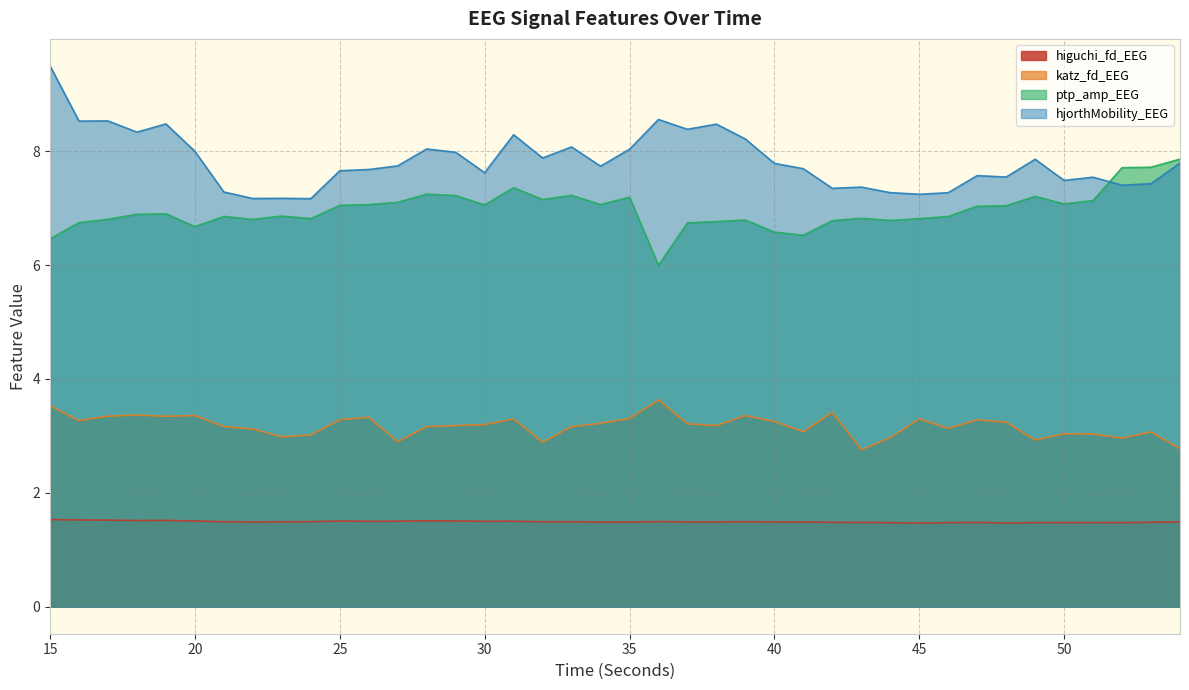

Is it true that ptp_amp_EEG equals 2.7 at 41?

False